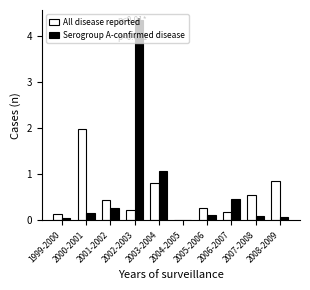

What is the sum of all All disease reported values?

5.4